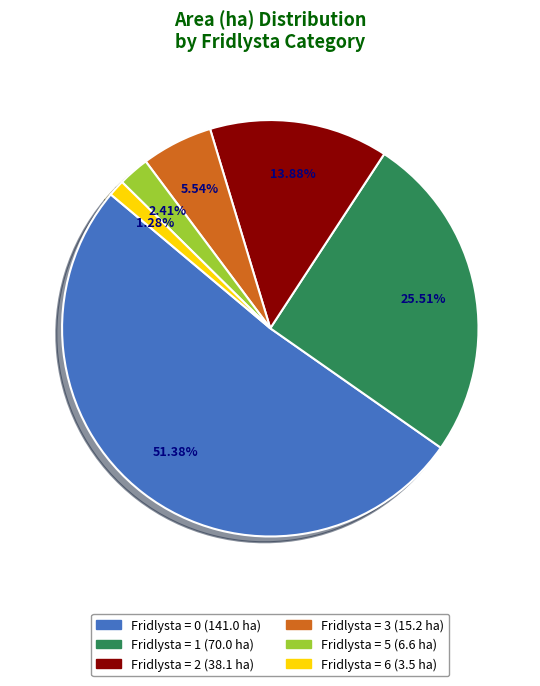

Is there a majority slice in this chart?

Yes